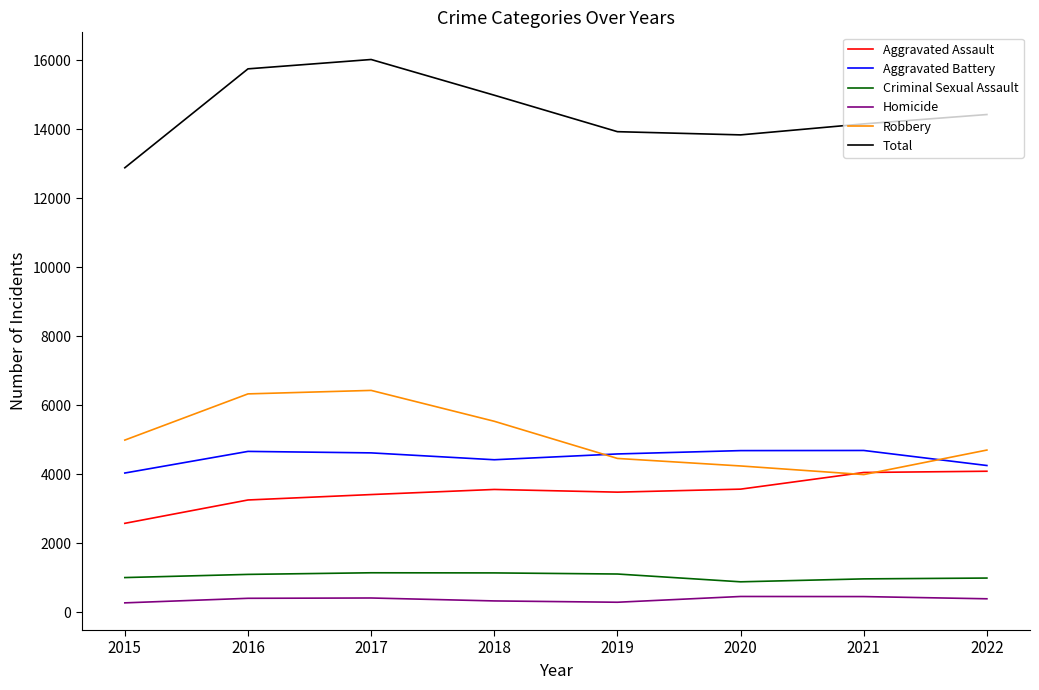

Is it true that Robbery equals 4459 at 2019?

True